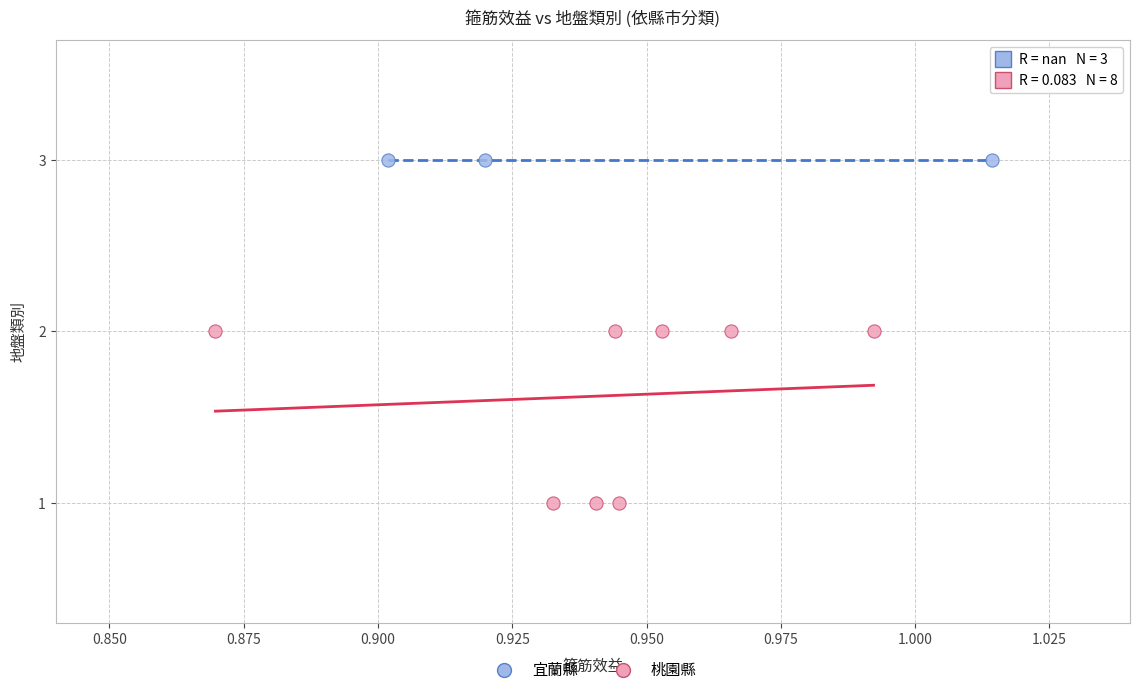

Which series reaches the minimum Y coordinate?

桃園縣